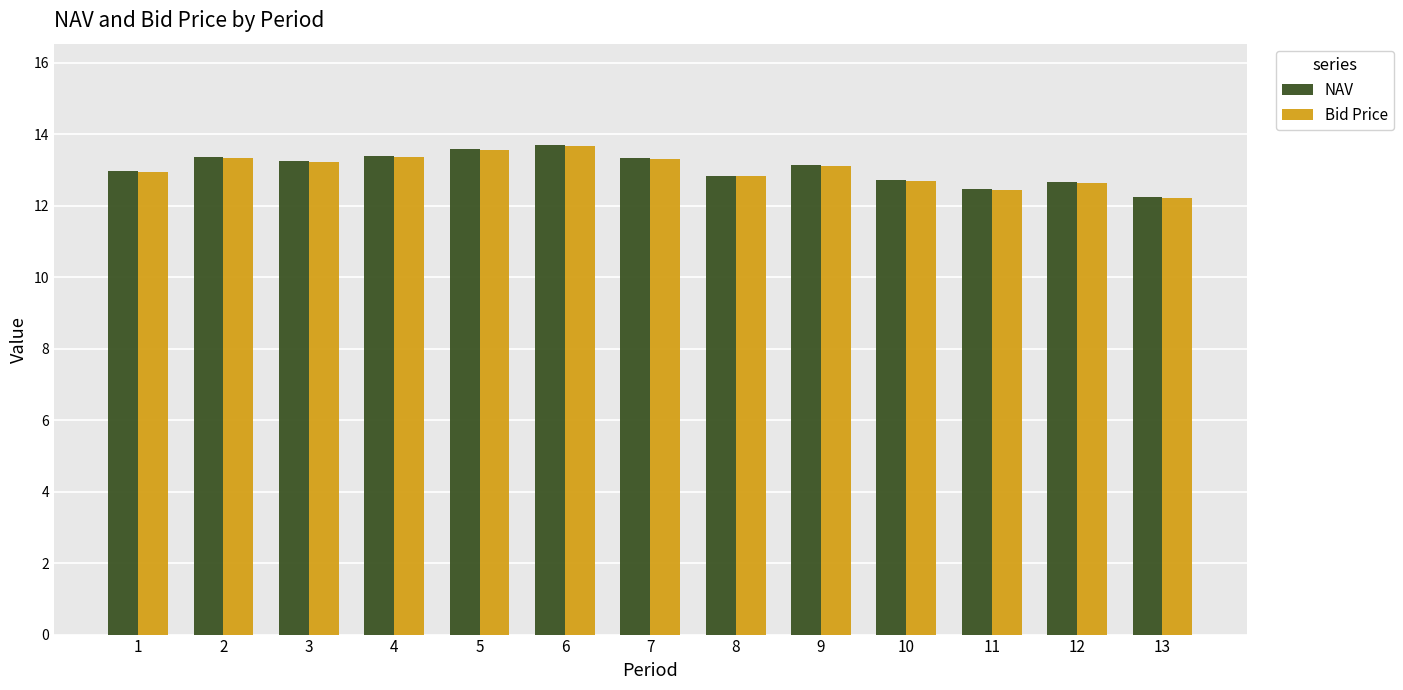

Are the bars grouped side by side (vs. stacked)?

Yes